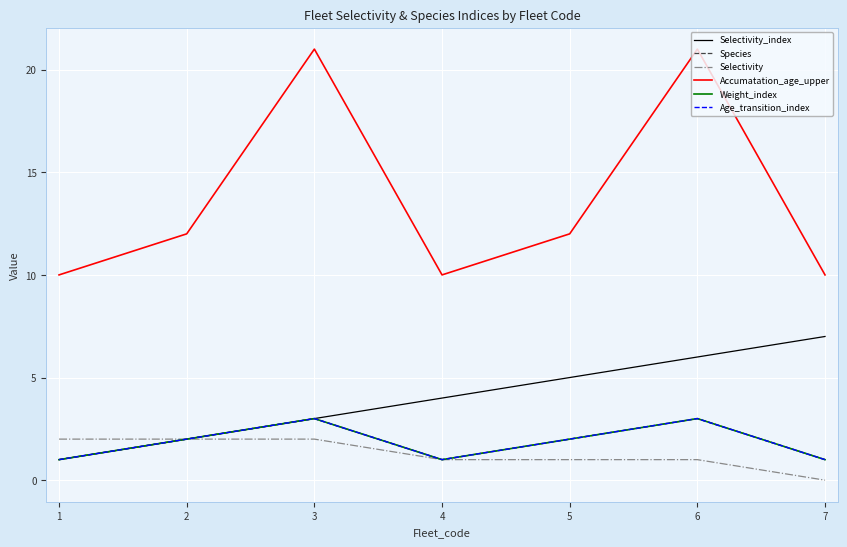

Where is Species nearest to the value 2?

2